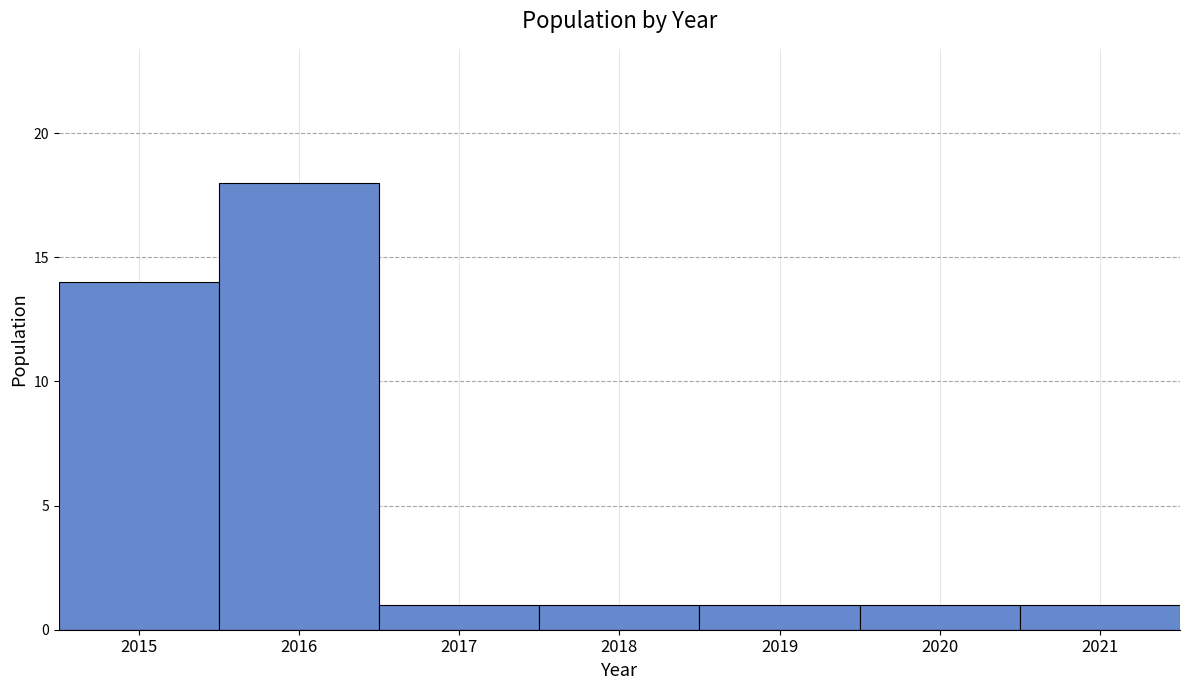

Count the values in the range 1 to 14.

6